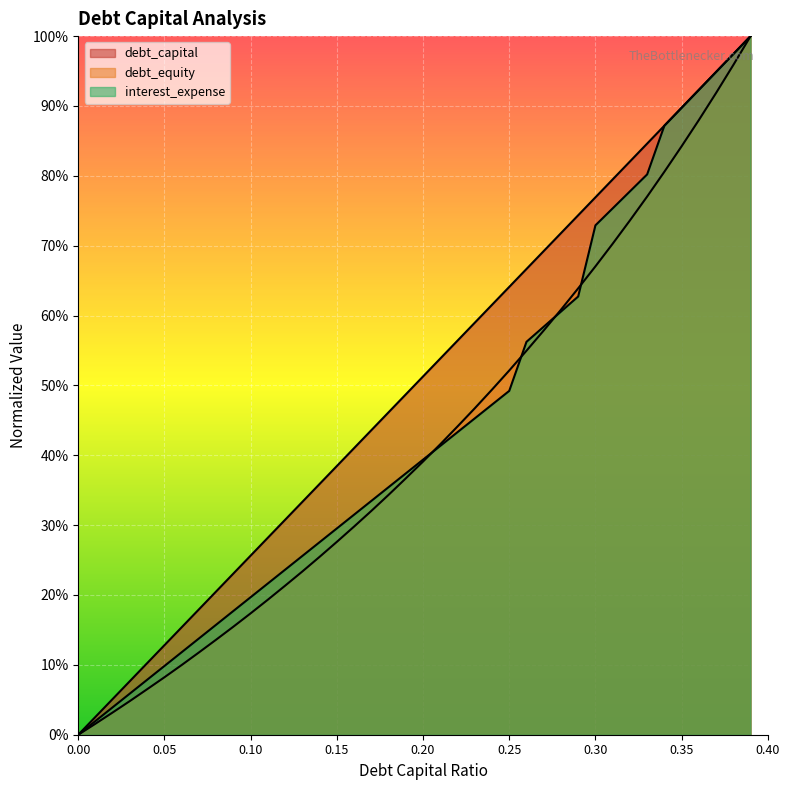

The value of debt_capital at 0.05 is 0.1. True or false?

False